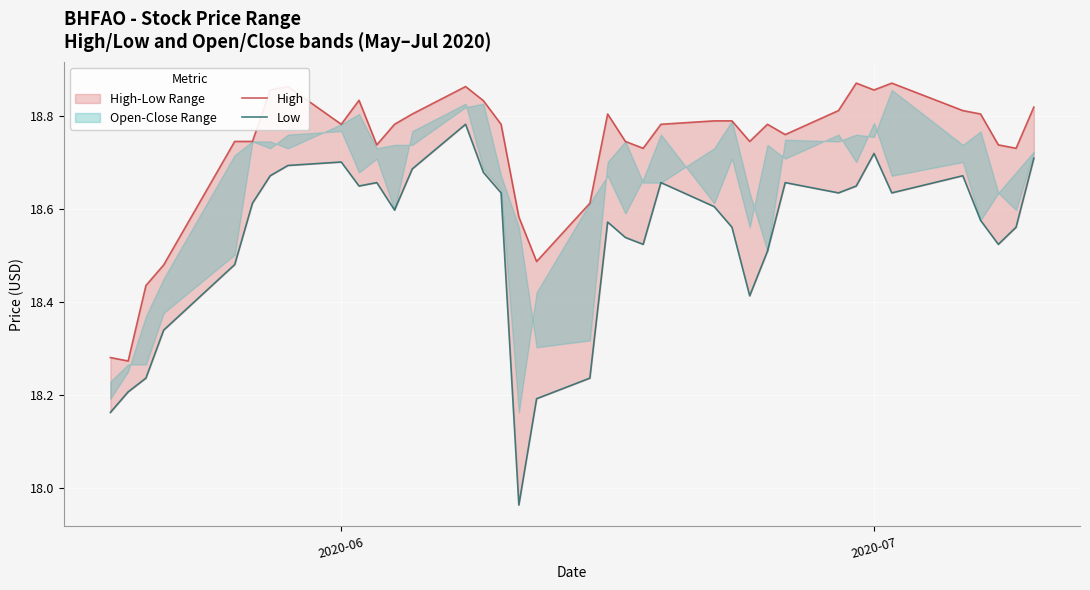

How many lines are shown in the chart?

2